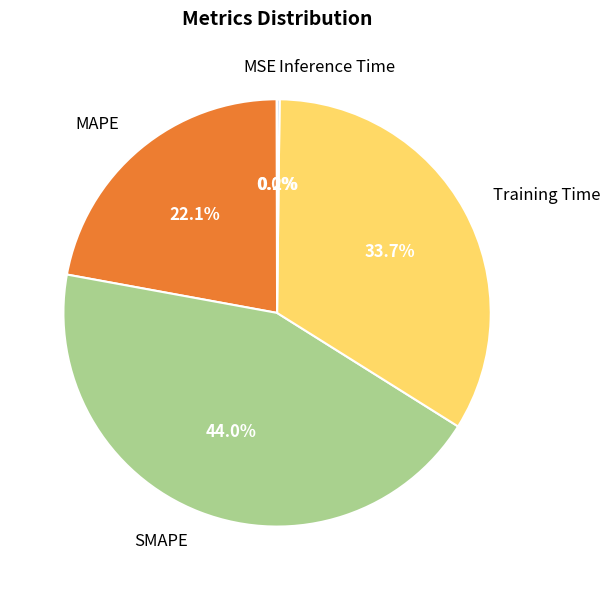

Between Training Time and MAPE, which is larger?

Training Time